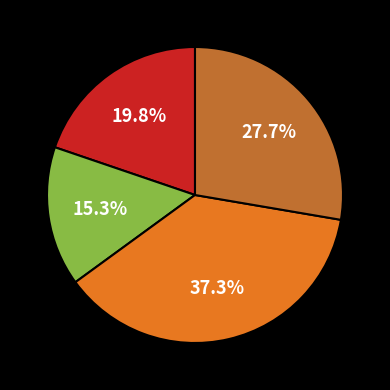

Is there any slice that represents more than half of the pie?

No